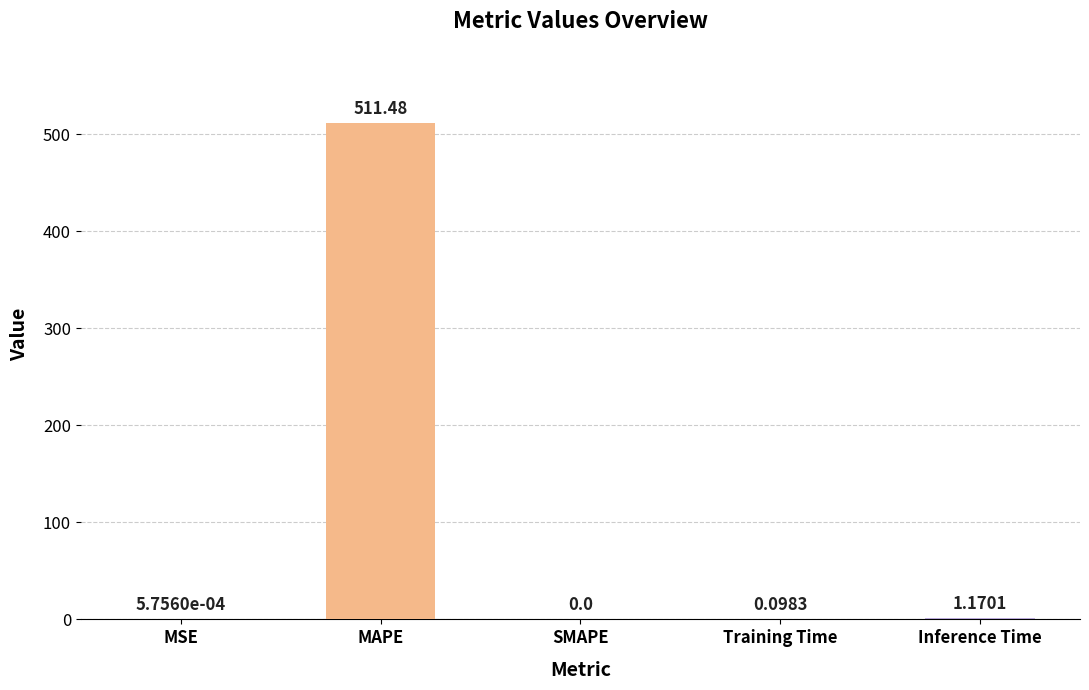

Which category has the highest value across all series?

MAPE